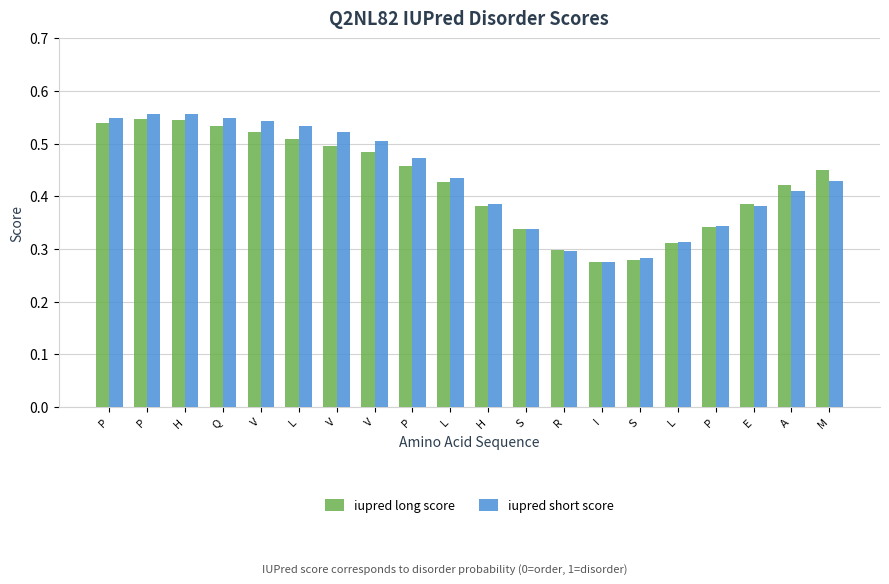

Does the chart contain any negative values?

No